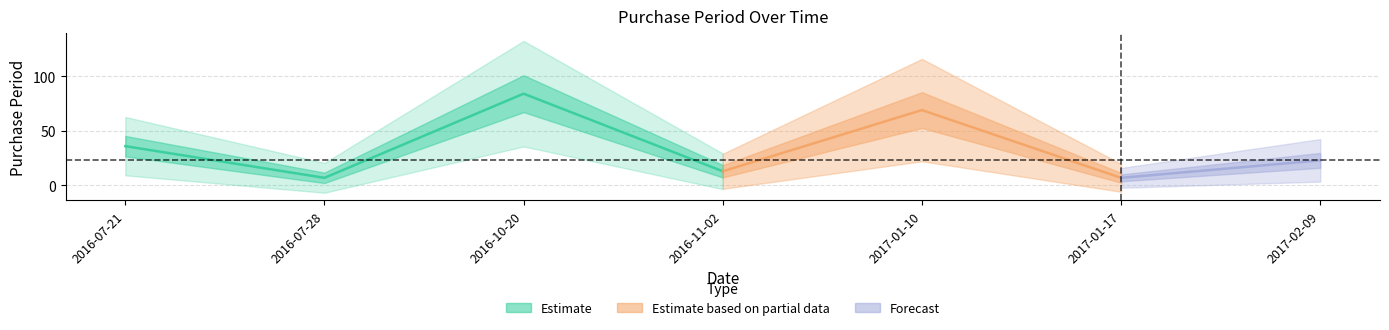

What is the maximum value shown in the chart?

84